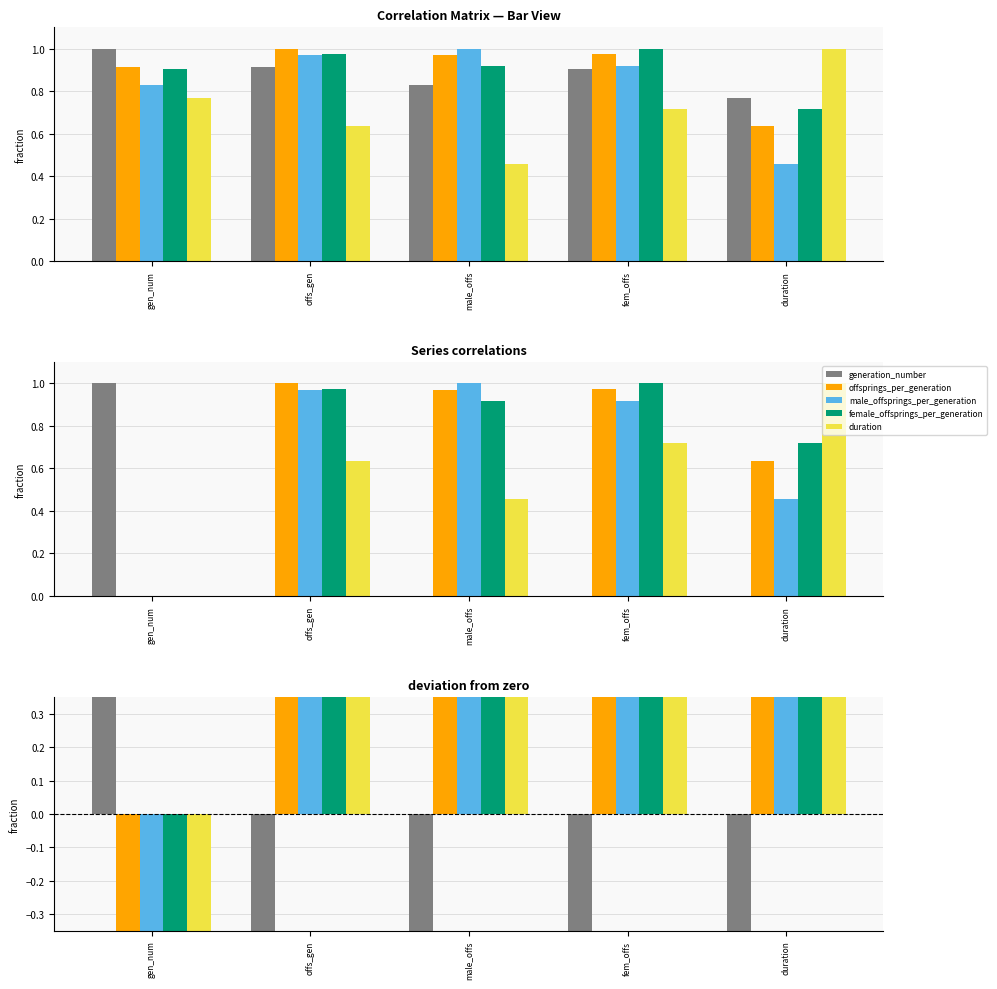

Which category has the lowest value in the female_offsprings_per_generation series?

gen_num